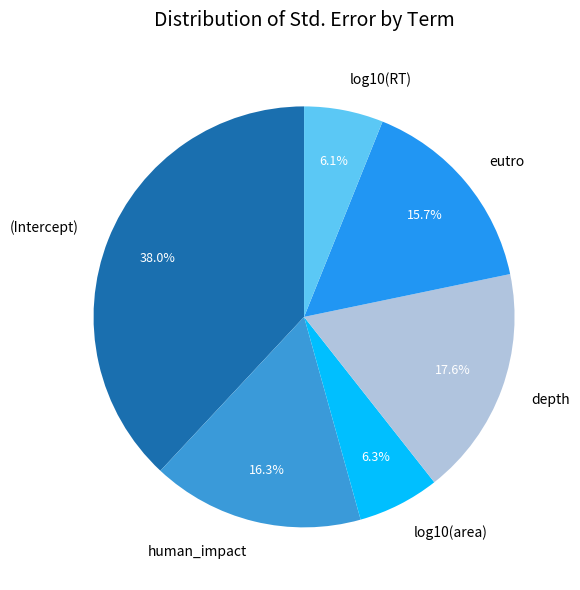

What is the total percentage of log10(RT) and human_impact?

22.4%